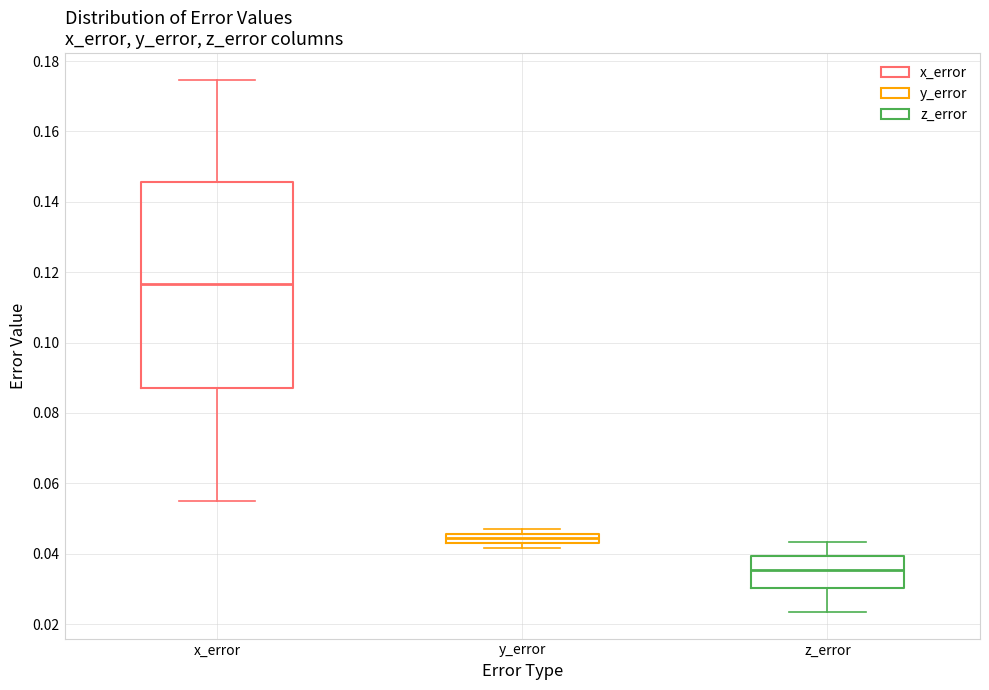

Which box has the lowest median line?

z_error